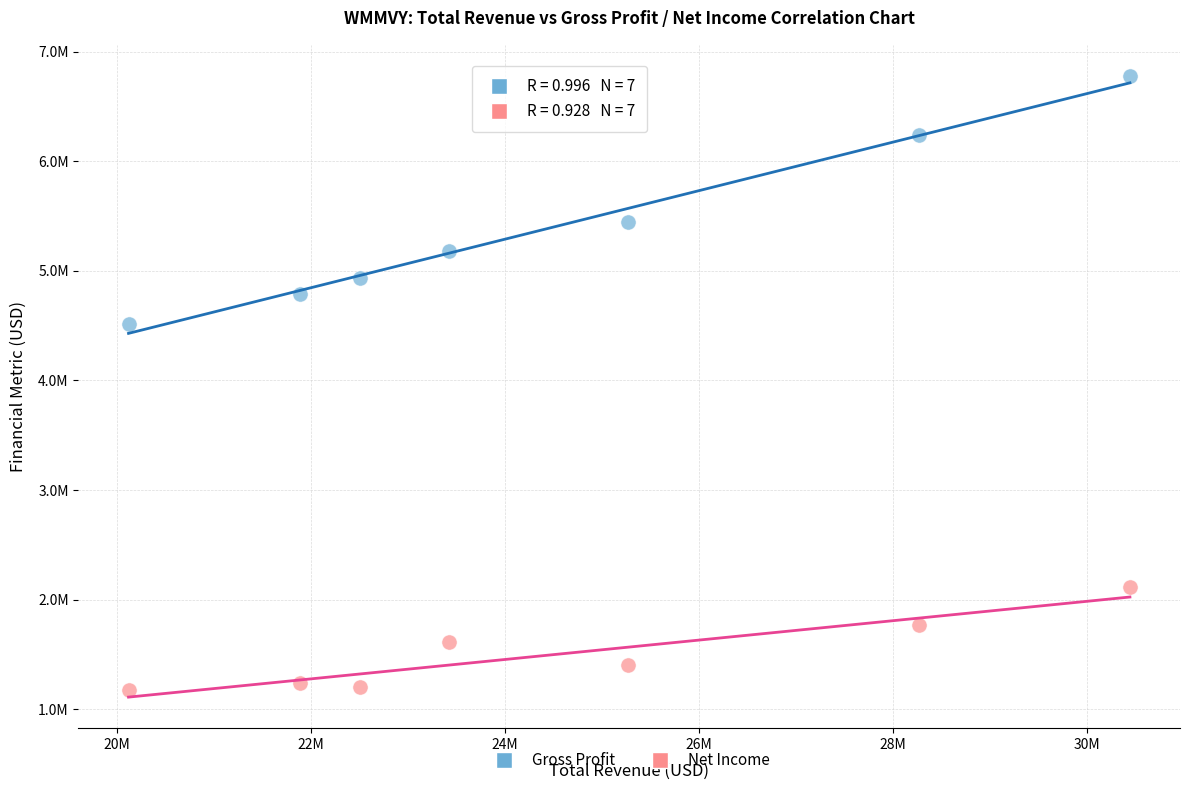

What are all the series names shown in the legend?

Gross Profit, Net Income